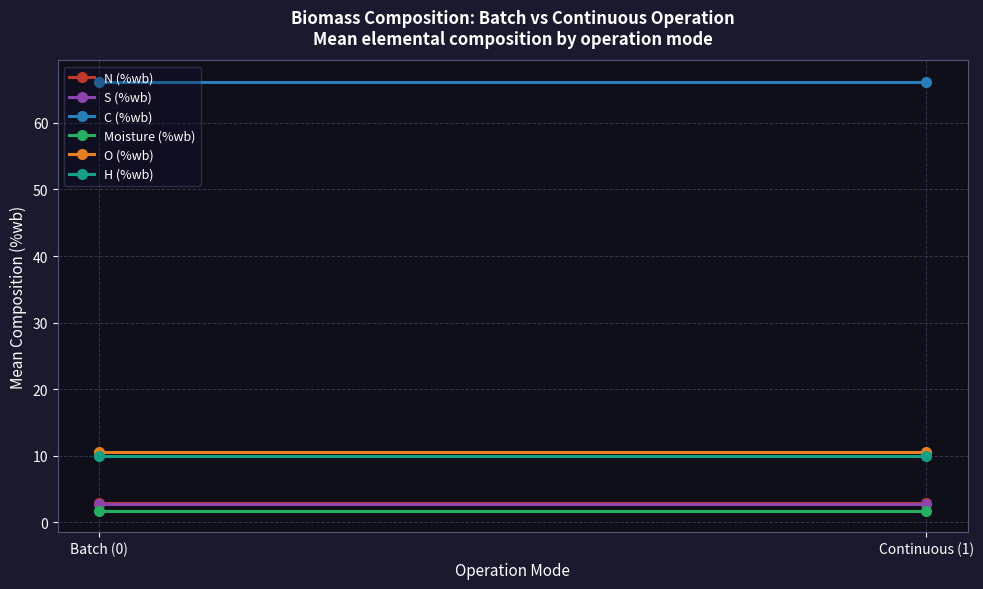

Reading left to right, transcribe all the data shown in this chart.

N (%wb): 3.0	3.0
S (%wb): 2.8	2.8
C (%wb): 66.2	66.2
Moisture (%wb): 1.7	1.7
O (%wb): 10.6	10.6
H (%wb): 10.0	10.0